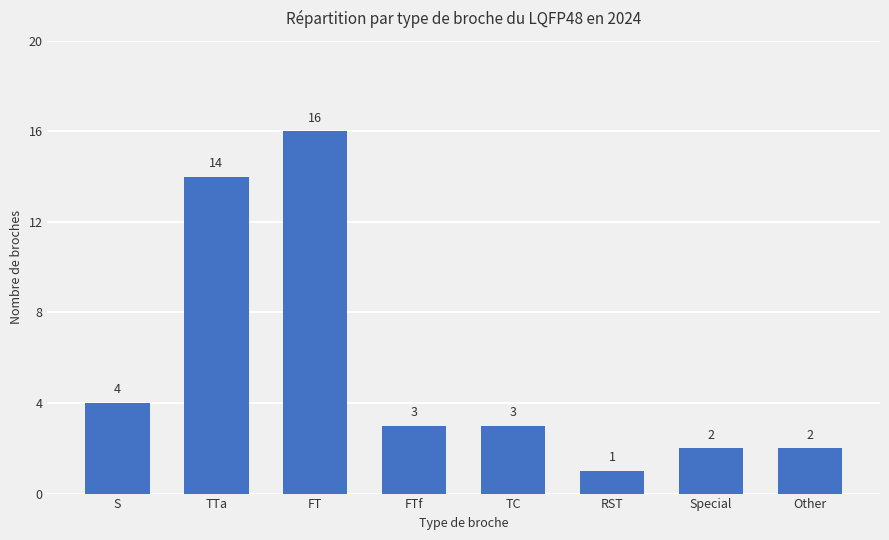

Which category has the lowest value across all series?

RST